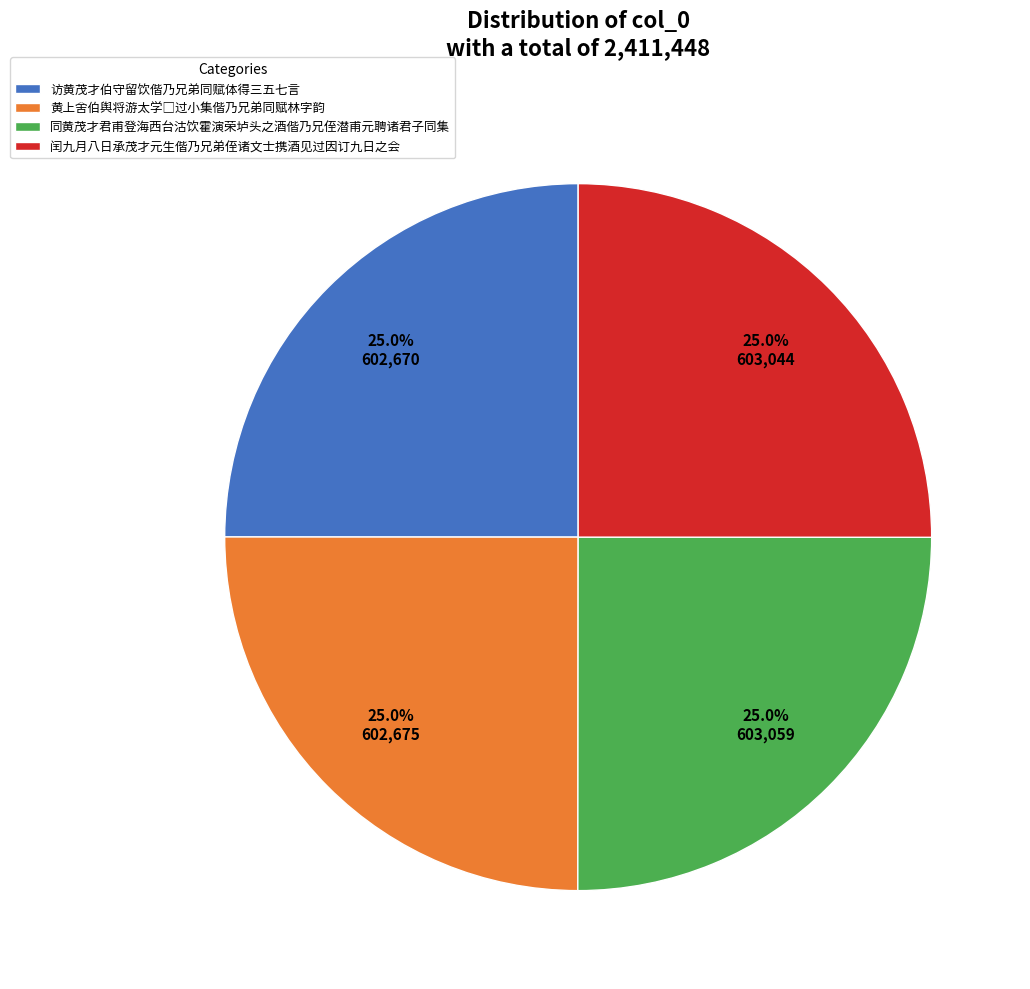

Is 闰九月八日承茂才元生偕乃兄弟侄诸文士携酒见过因订九日之会 the majority of the pie?

No